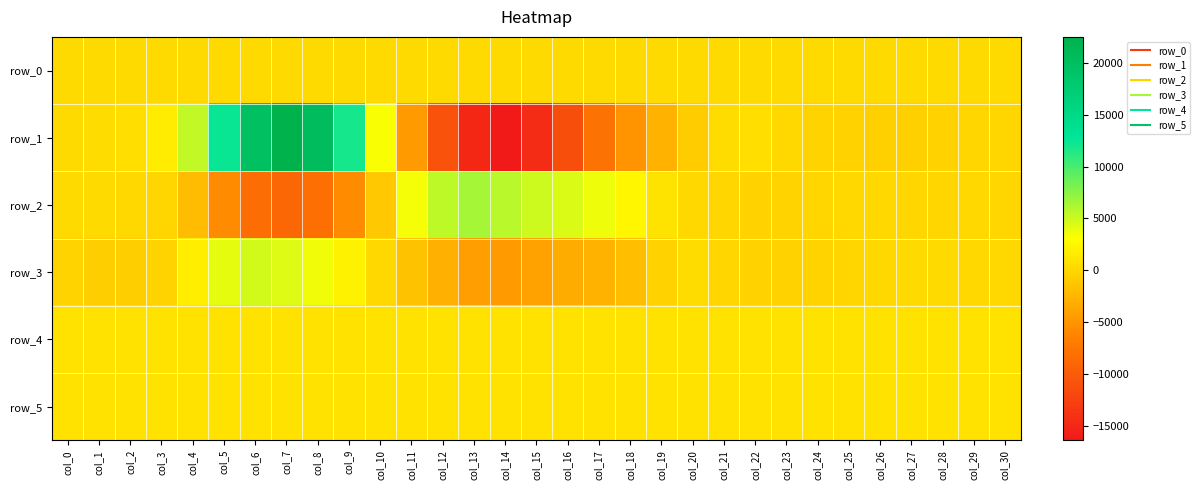

Reading left to right, extract all data points from this chart.

row_0: 184.0	184.0	184.1	184.1	184.1	184.2	184.3	184.3	184.3	184.4	184.5	184.5	184.5	184.6	184.7	184.7	184.8	184.8	184.9	184.9	185.0	185.0	185.1	185.1	185.2	185.2	185.3	185.3	185.4	185.4	185.5
row_1: 230.0	329.0	516.0	1540.0	5370.0	12341.0	19720.0	22524.0	20493.0	12031.0	3230.0	-4550.0	-10811.0	-14985.0	-16404.0	-14627.0	-11265.0	-7833.0	-5064.0	-2722.0	-821.0	456.0	494.0	106.0	-250.0	-381.0	-493.0	-483.0	-392.0	-131.0	-25.0
row_2: 250.0	175.0	156.0	1.0	-2032.0	-5720.0	-8303.0	-8934.0	-8129.0	-5686.0	-1067.0	3368.0	5614.0	6498.0	5739.0	4939.0	4500.0	3761.0	2347.0	1078.0	166.0	-9.0	-362.0	-271.0	-73.0	39.0	34.0	-31.0	-115.0	42.0	-10.0
row_3: -280.0	-630.0	-684.0	-284.0	1799.0	4124.0	4866.0	4359.0	3665.0	2007.0	50.0	-1528.0	-2977.0	-4352.0	-4577.0	-4050.0	-3180.0	-2672.0	-1868.0	-288.0	434.0	-72.0	-289.0	-344.0	-197.0	-79.0	21.0	315.0	267.0	87.0	100.0
row_4: 829.0	833.0	828.0	827.0	831.0	827.0	827.0	829.0	829.0	828.0	826.0	827.0	822.0	825.0	822.0	823.0	827.0	829.0	828.0	835.0	828.0	835.0	827.0	829.0	825.0	825.0	829.0	829.0	830.0	827.0	831.0
row_5: 822.0	826.0	820.0	826.0	828.0	828.0	827.0	826.0	821.0	824.0	824.0	823.0	817.0	824.0	823.0	825.0	826.0	827.0	830.0	827.0	822.0	830.0	829.0	825.0	821.0	821.0	827.0	823.0	829.0	828.0	828.0